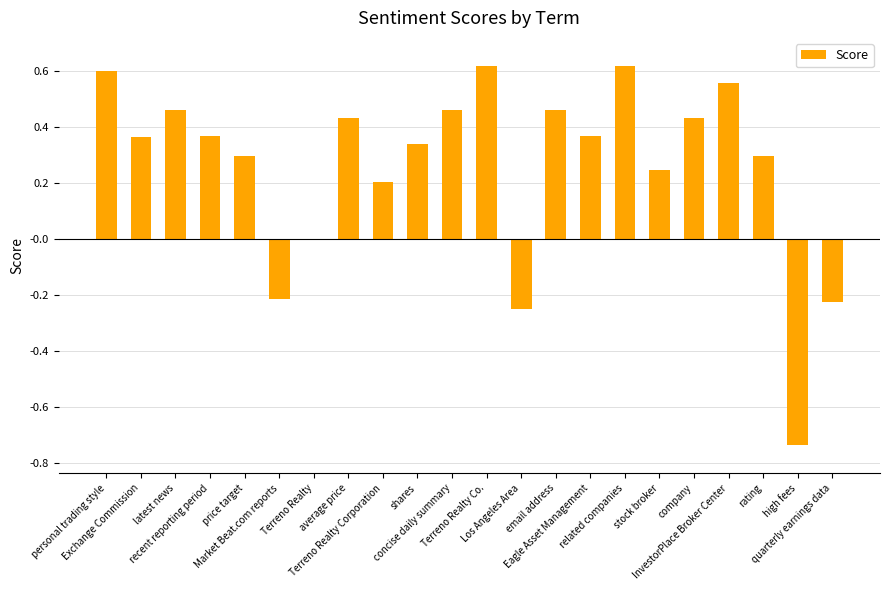

What is the sum of all values?

5.7